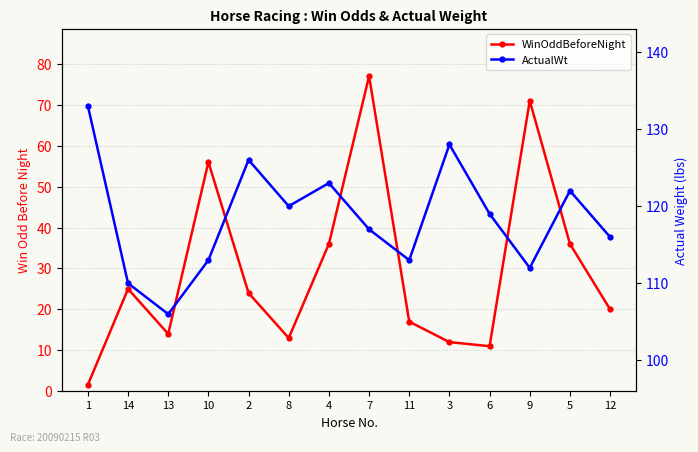

True or false: WinOddBeforeNight and ActualWt intersect in this chart.

False